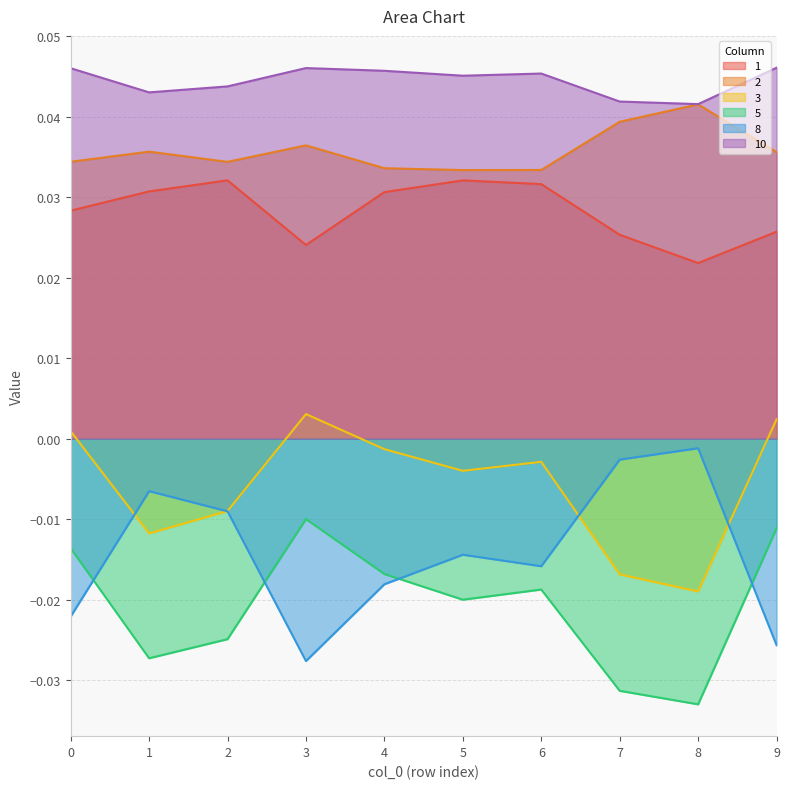

True or false: 2 and 3 intersect in this chart.

False